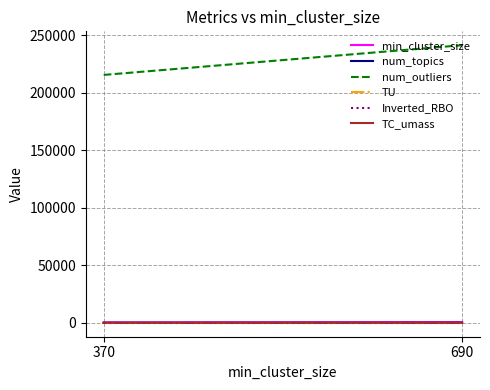

At 690, list the series in order from smallest to largest.

TC_umass, TU, Inverted_RBO, num_topics, min_cluster_size, num_outliers